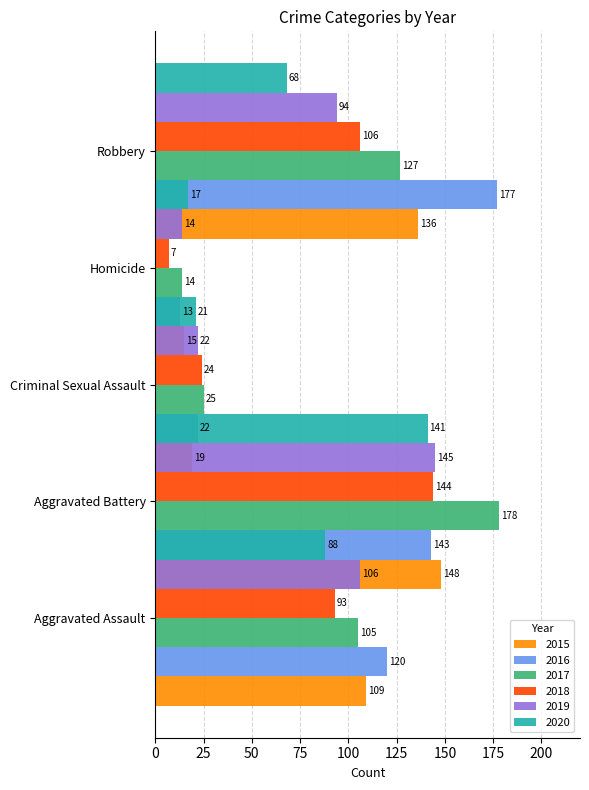

Does the chart contain any negative values?

No